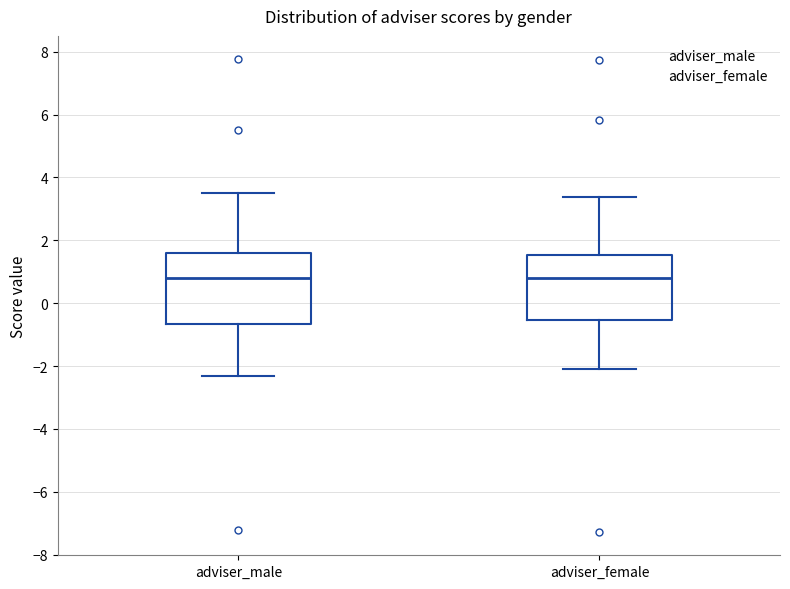

Reading left to right, read every box against the y-axis: the position of its median line, the range the box covers, and the ends of its whiskers. The values are not printed on the chart, so give them approximately, as read against the axis.

adviser_male: median 0.8, box -0.6 to 1.6, whiskers -2.4 to 3.4
adviser_female: median 0.8, box -0.6 to 1.6, whiskers -2.0 to 3.4